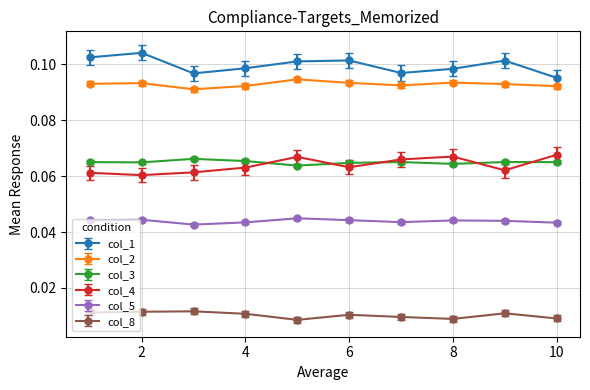

How many interior local valleys does the col_1 series have?

2